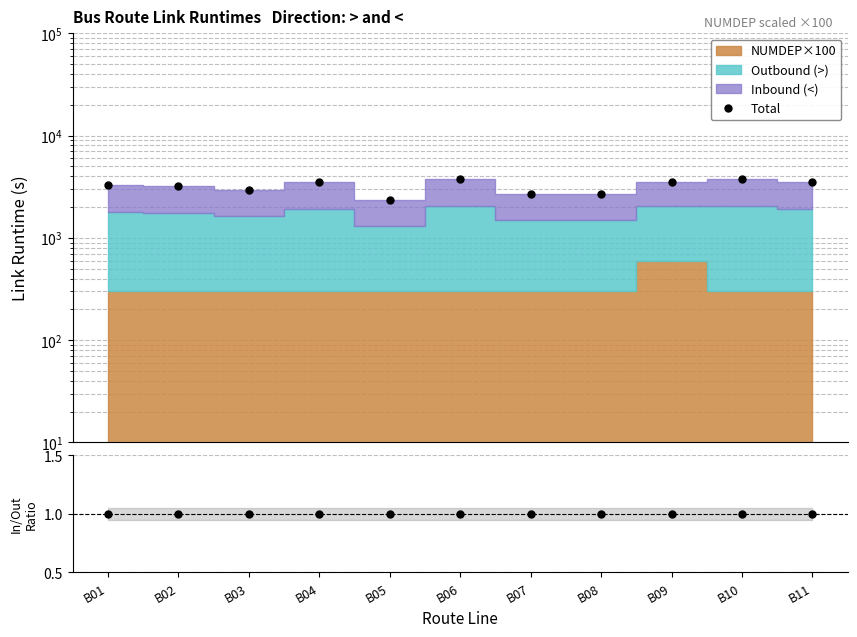

In Total, how many points are lower than both neighbors (excluding endpoints)?

2